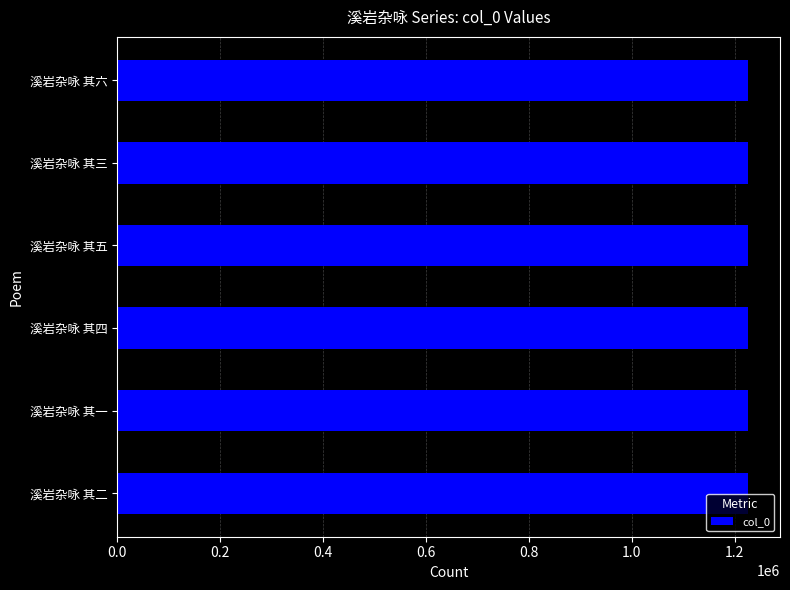

Count the values in the range 1226505 to 1226508.

4